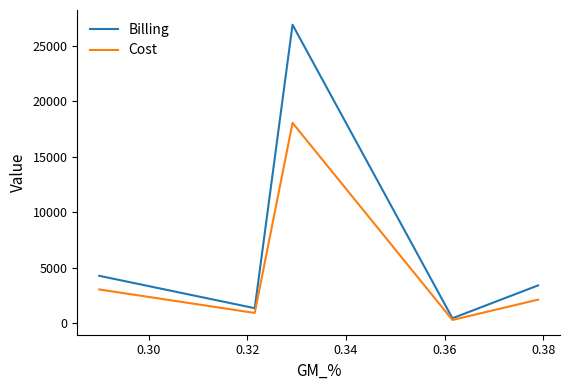

List the series in order of their peak value, lowest first.

Cost, Billing